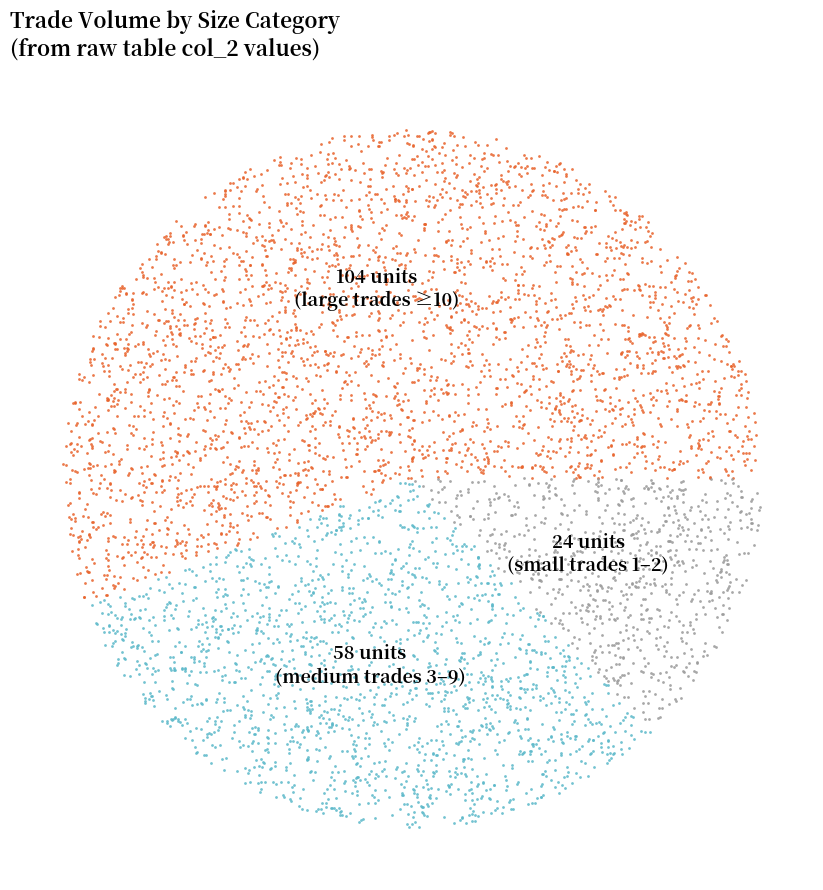

True or false: 1 accounts for 11% of the total.

False